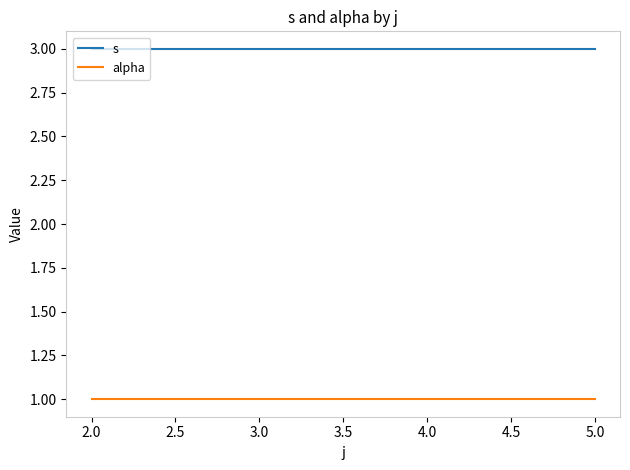

Read the s value at 2.0.

3